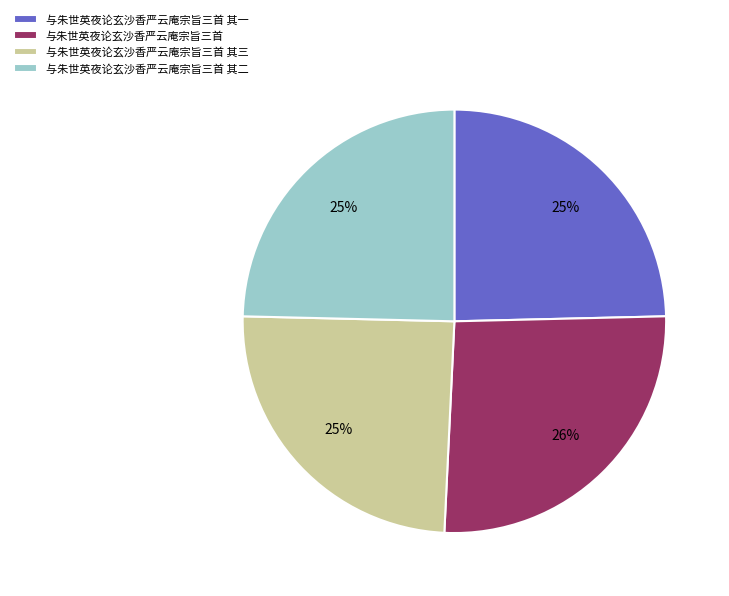

To the nearest percent, what percentage of the pie is 与朱世英夜论玄沙香严云庵宗旨三首 其一?

25%